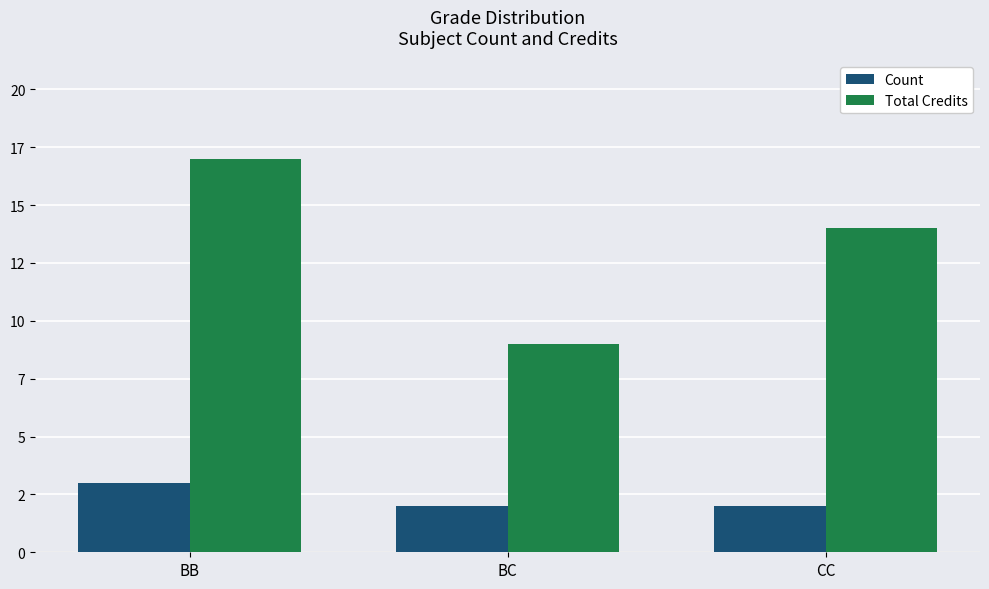

True or false: Total Credits has a value of 16 at BC.

False